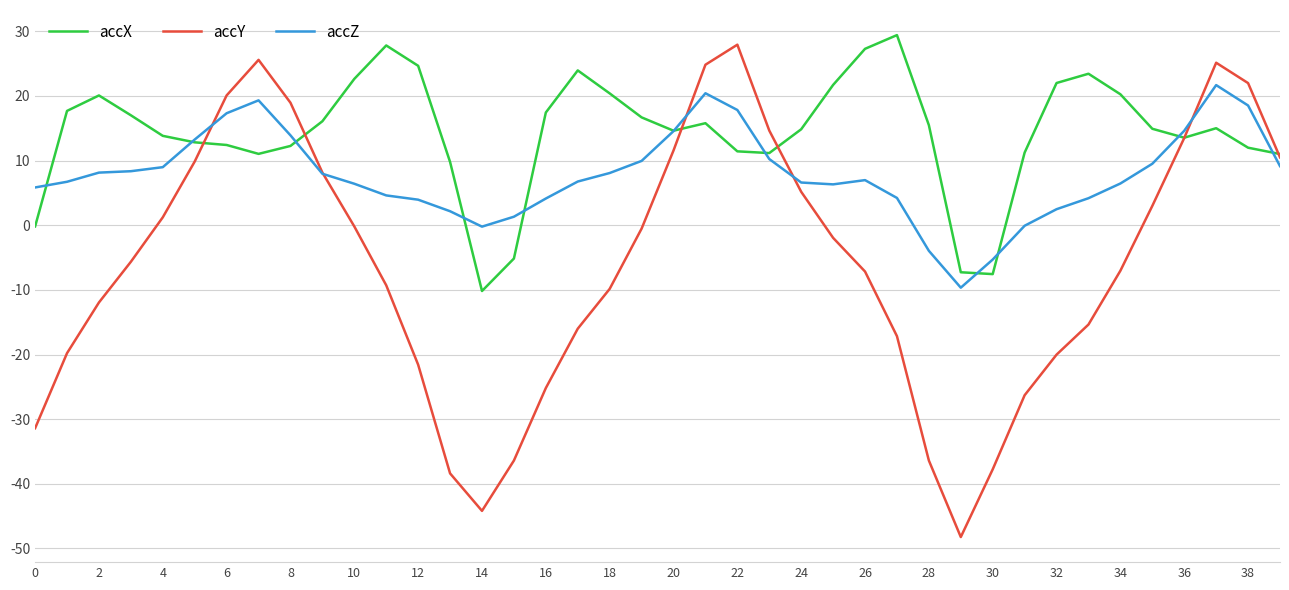

Which series has the largest range (max minus min)?

accY